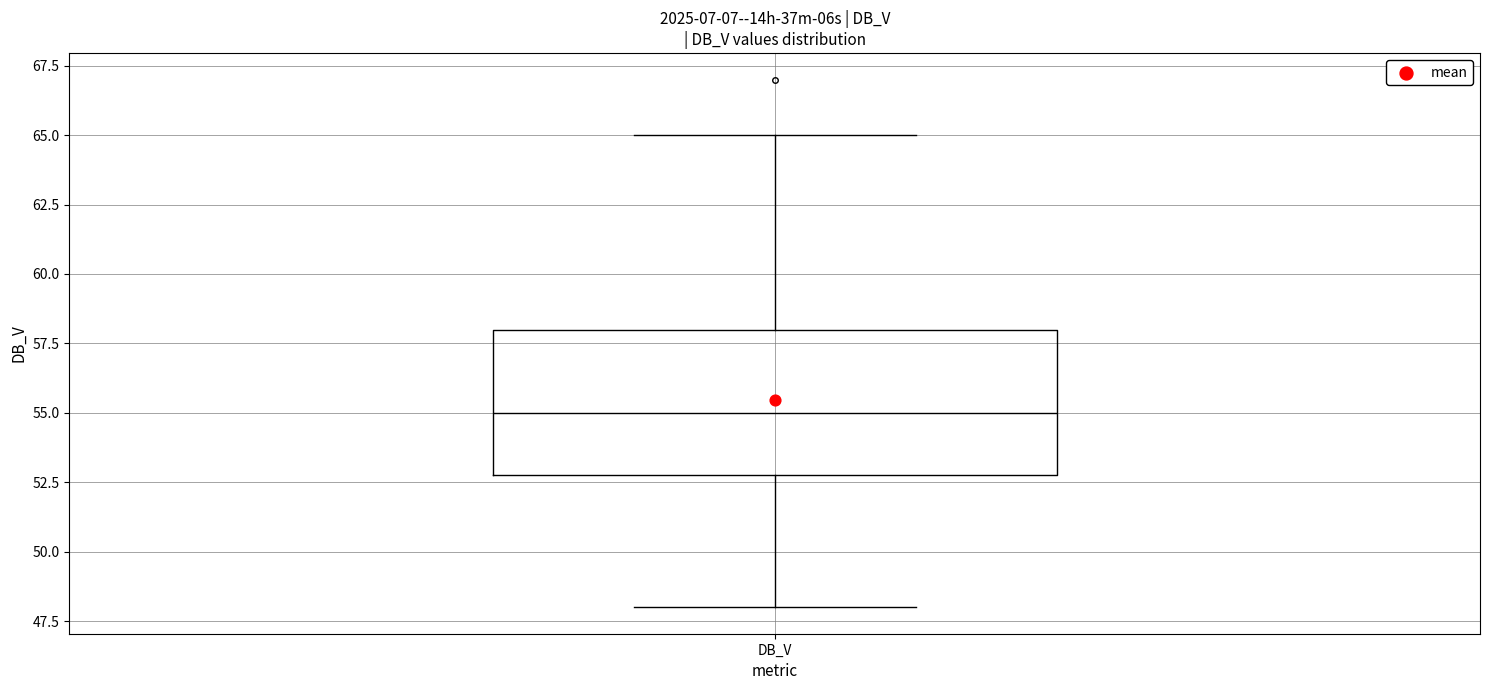

Read this box plot against the y-axis: the position of the median line, the range covered by the box, and the ends of both whiskers. The values are not printed on the chart, so give them approximately, as read against the axis.

median 55, box 53 to 58, whiskers 48 to 65